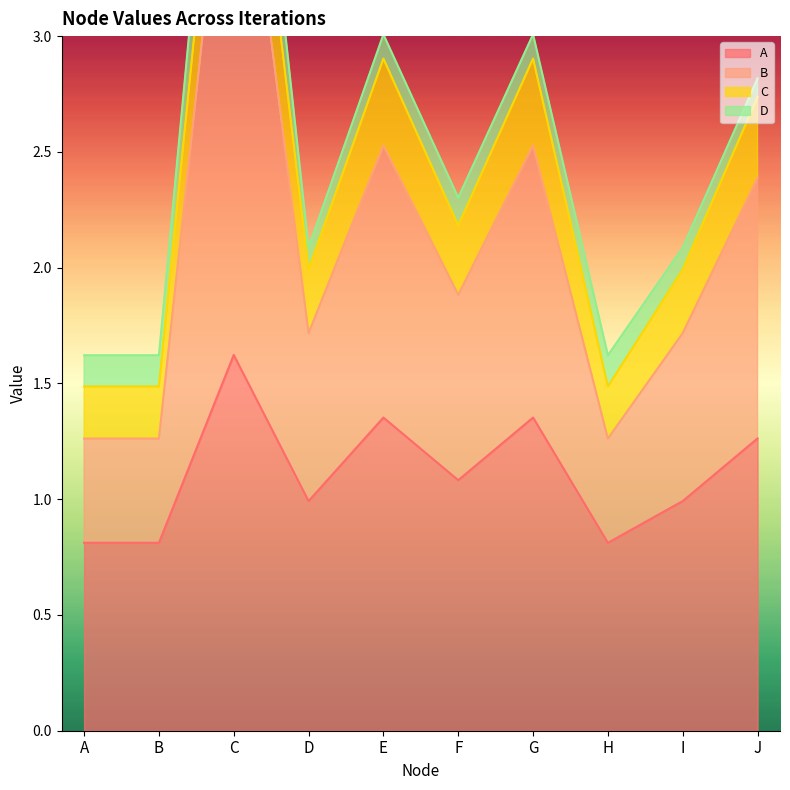

List the labels in order of B value, smallest first.

A, B, H, D, I, F, J, E, G, C